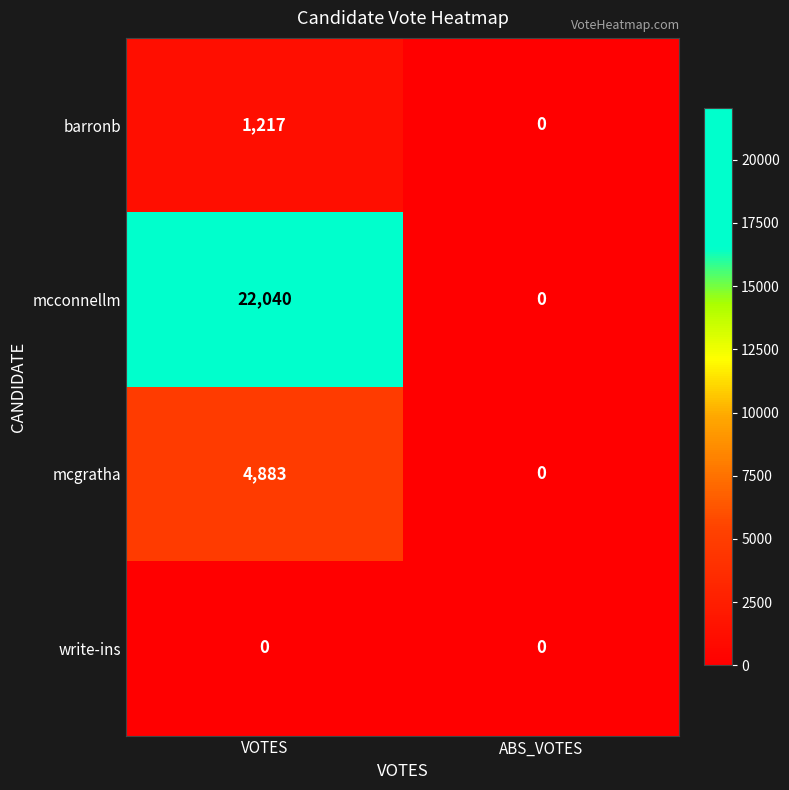

List the series in order of their peak value, highest first.

mcconnellm, mcgratha, barronb, write-ins